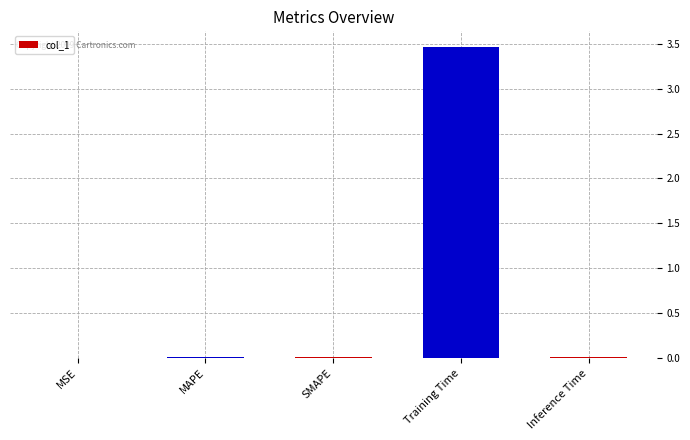

At which category does the chart reach its peak across all series?

Training Time